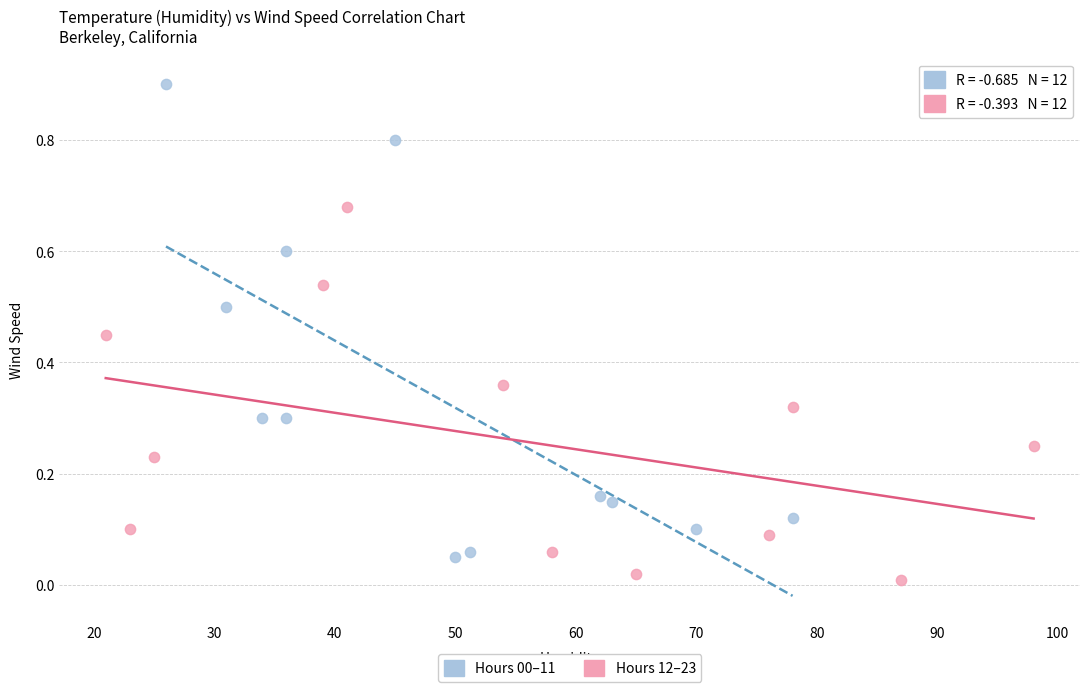

Which series reaches the maximum Y coordinate?

Hours 00–11